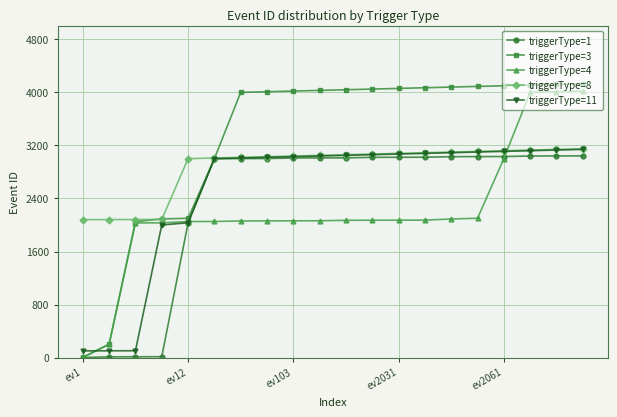

Which series has the largest range (max minus min)?

triggerType=3